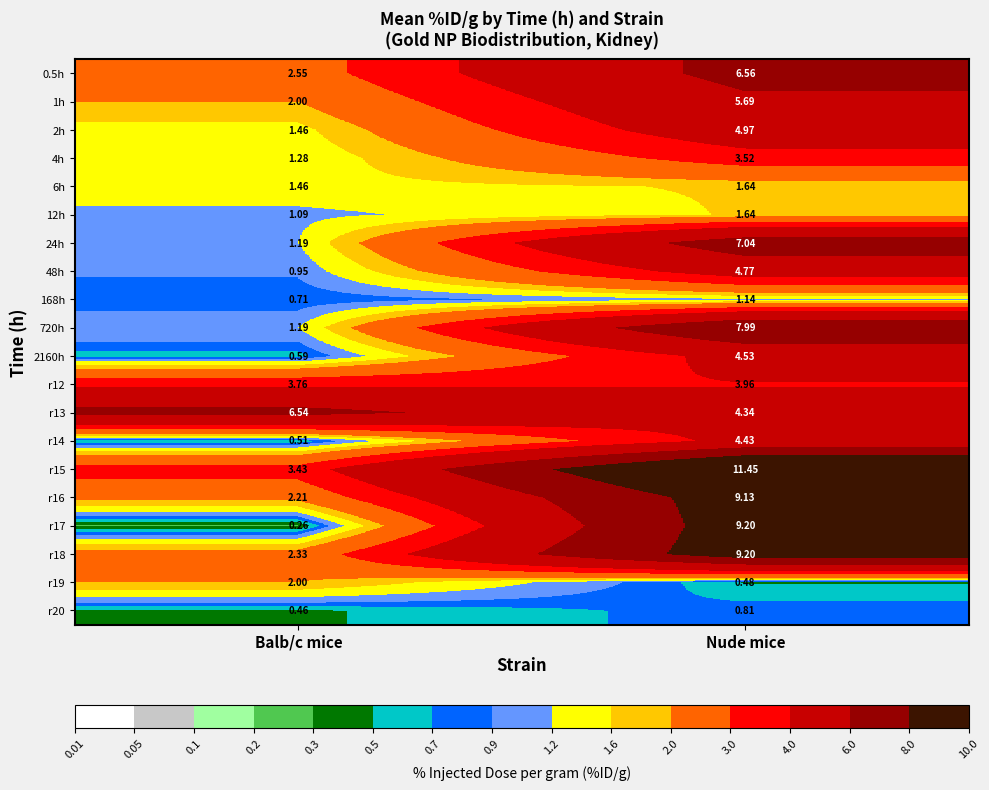

Which category has the lowest value across all series?

Balb/c mice